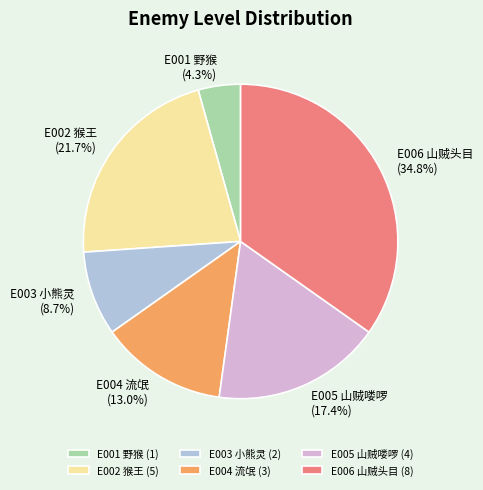

What percentage is NOT represented by E003 小熊灵?

91.3%